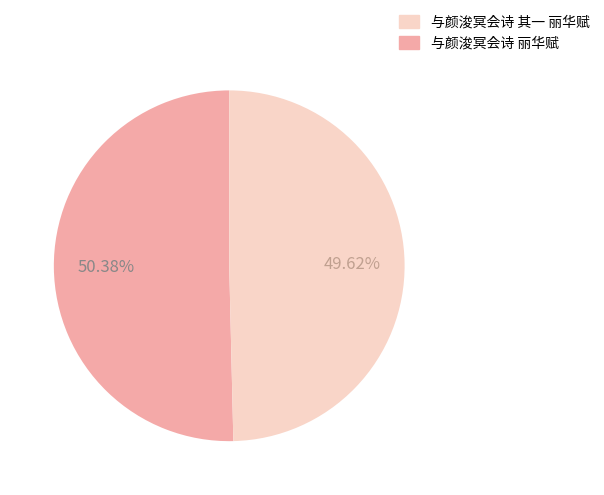

Is there any slice that represents more than half of the pie?

Yes